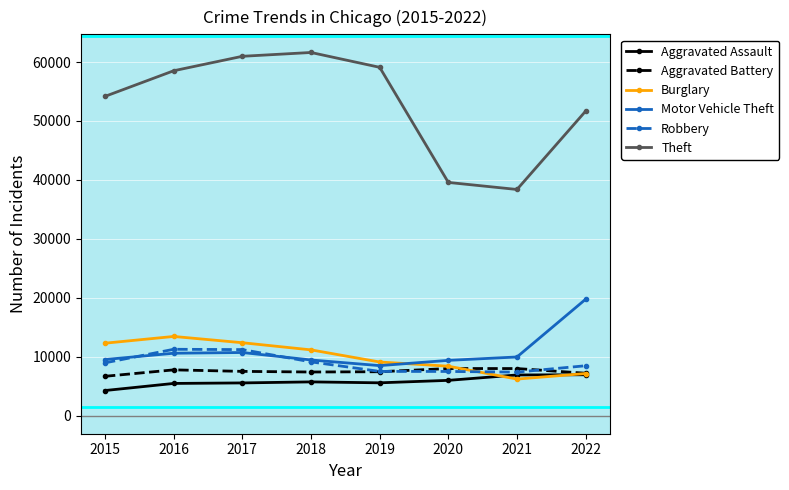

Where is the first local maximum for Burglary?

2016